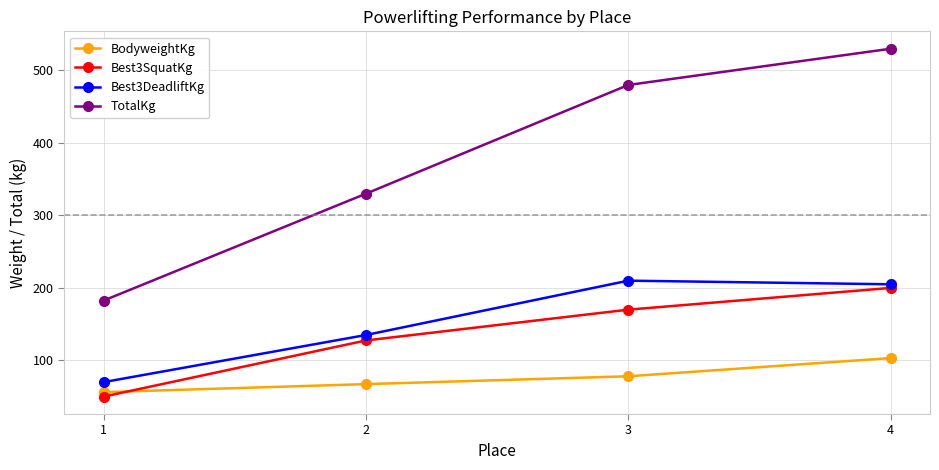

Read the BodyweightKg value at 1.

56.2